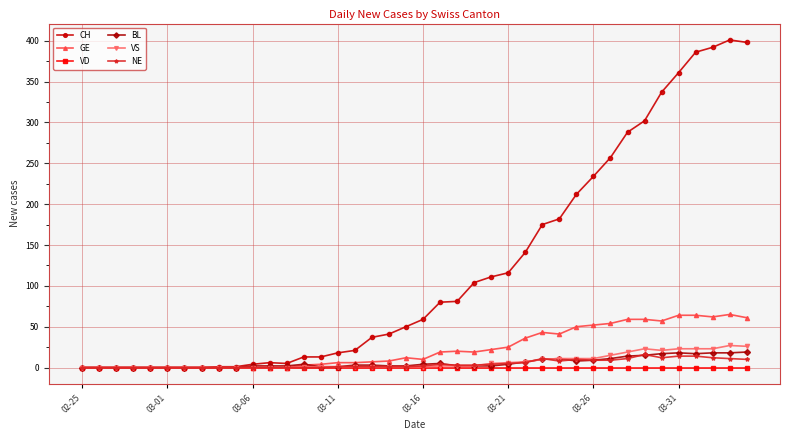

At how many categories does at least one series exceed 330?

6